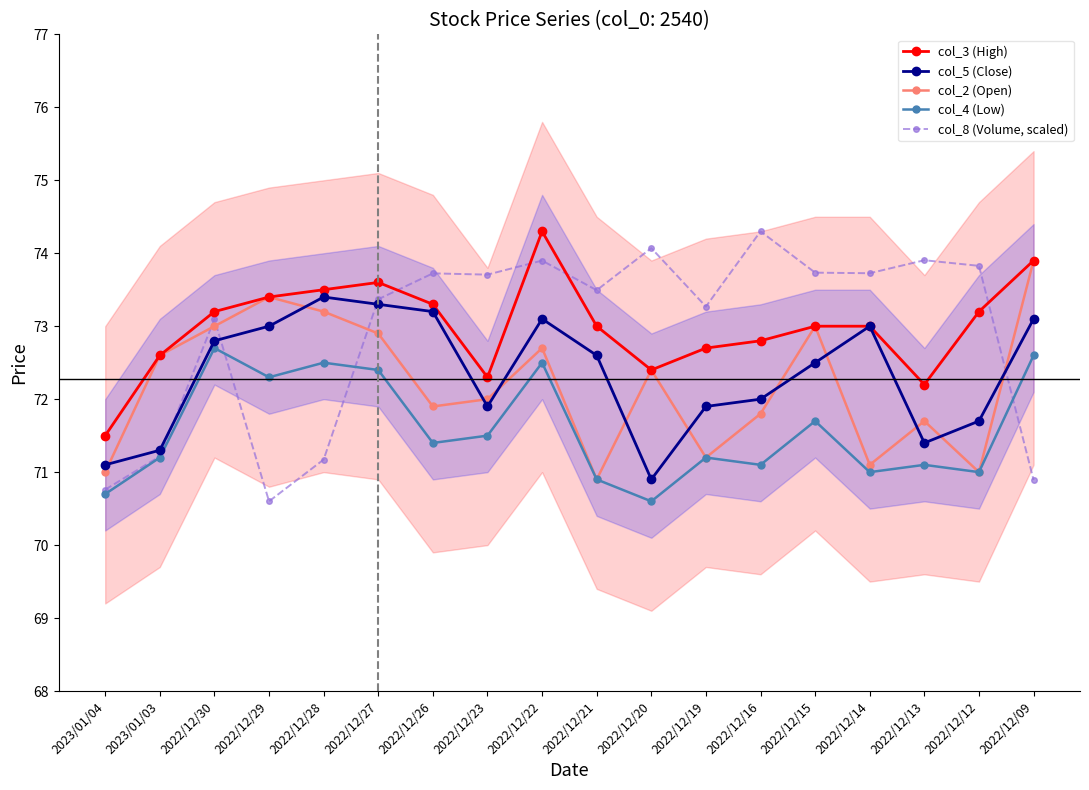

What are all the series names shown in the legend?

col_3 (High), col_5 (Close), col_2 (Open), col_4 (Low), col_8 (Volume, scaled)